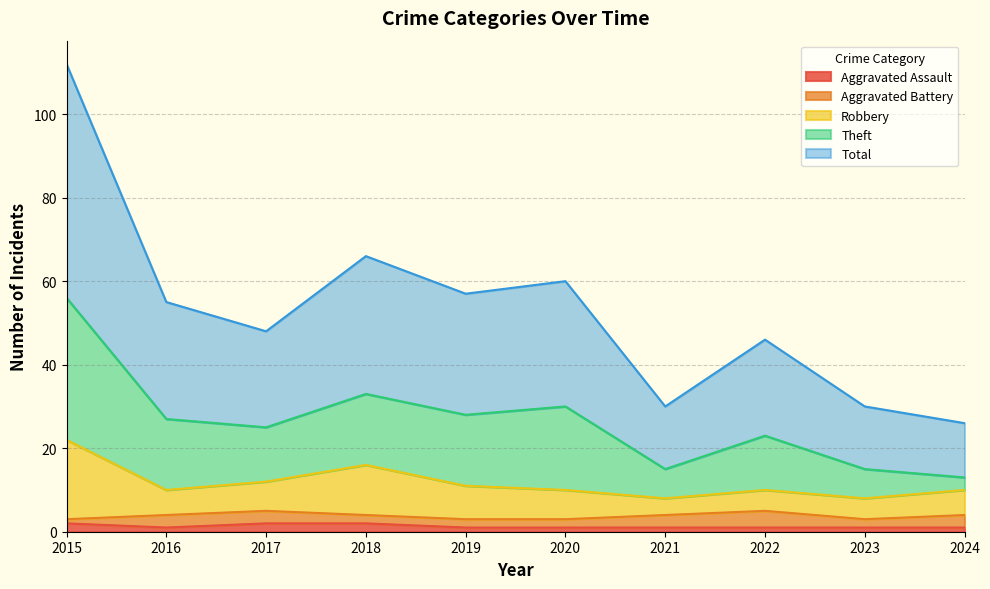

Is it true that Aggravated Assault equals 2 at 2015?

True